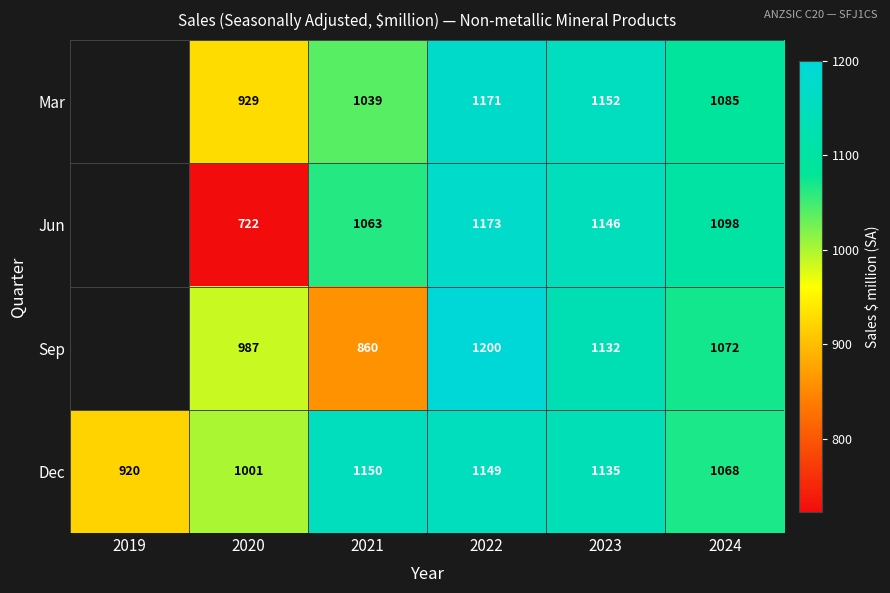

What is the difference between the highest and lowest values at 2021?

290